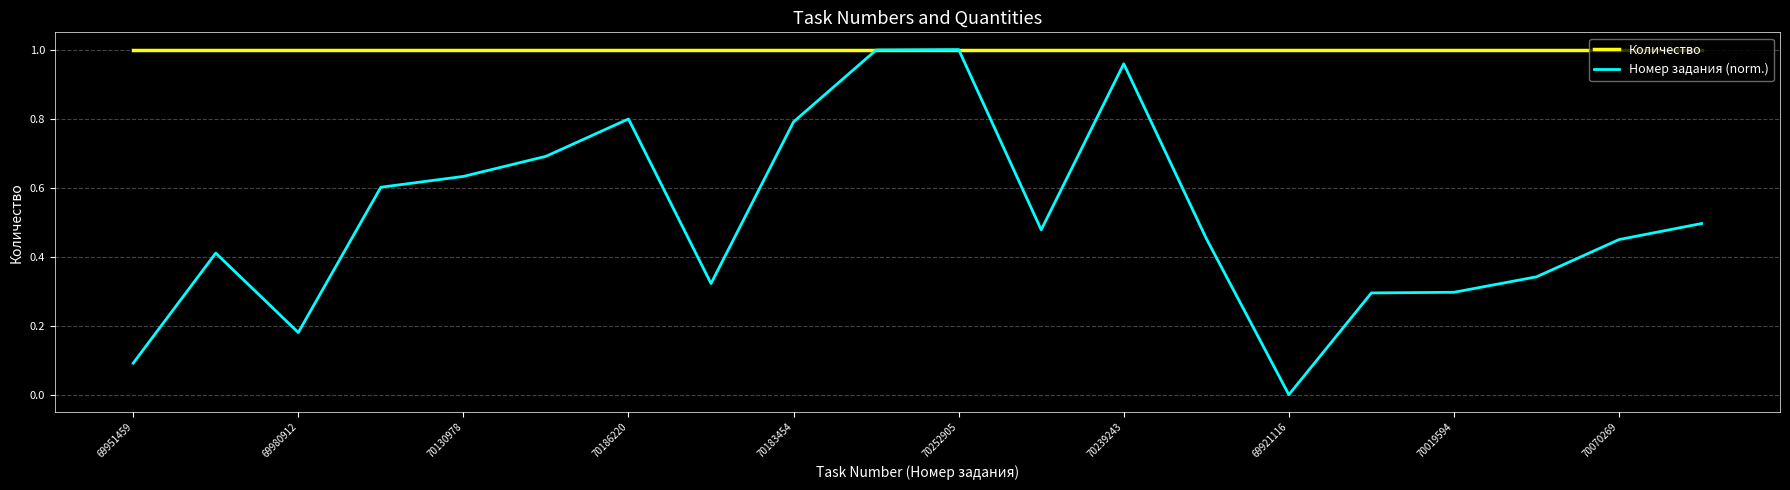

Which series has the largest total across all categories?

Количество